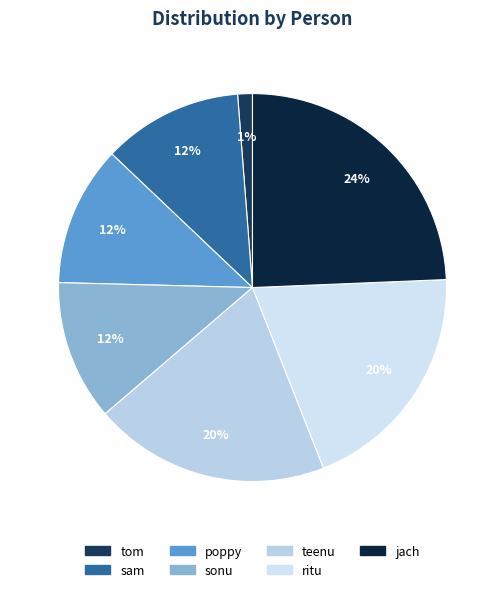

To the nearest percent, what is the average slice percentage?

14%